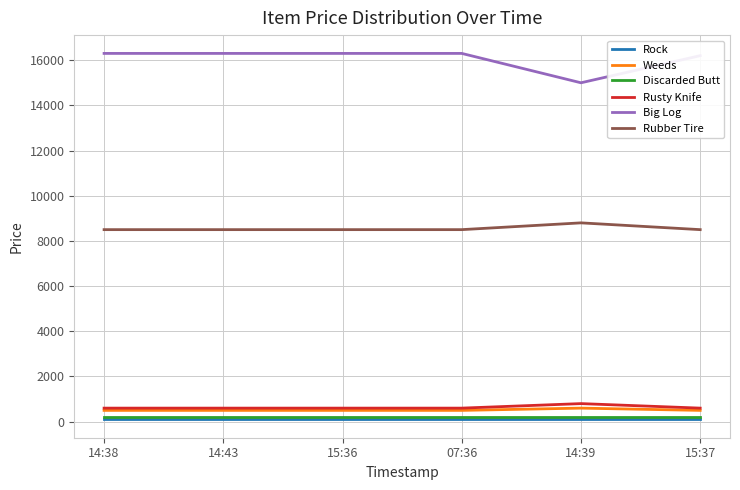

Reading left to right, extract all data points from this chart.

Rock: 14:38=100	14:43=100	15:36=100	07:36=100	14:39=100	15:37=100
Weeds: 14:38=500	14:43=500	15:36=500	07:36=500	14:39=600	15:37=500
Discarded Butt: 14:38=200	14:43=200	15:36=200	07:36=200	14:39=200	15:37=200
Rusty Knife: 14:38=600	14:43=600	15:36=600	07:36=600	14:39=800	15:37=600
Big Log: 14:38=16300	14:43=16300	15:36=16300	07:36=16300	14:39=15000	15:37=16200
Rubber Tire: 14:38=8500	14:43=8500	15:36=8500	07:36=8500	14:39=8800	15:37=8500